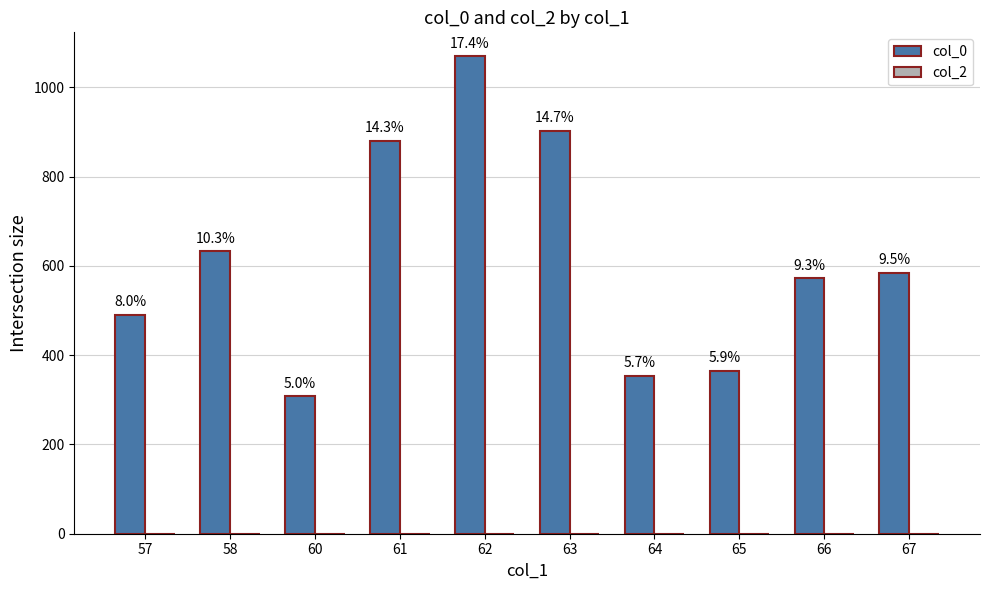

How many bars are there in total?

10